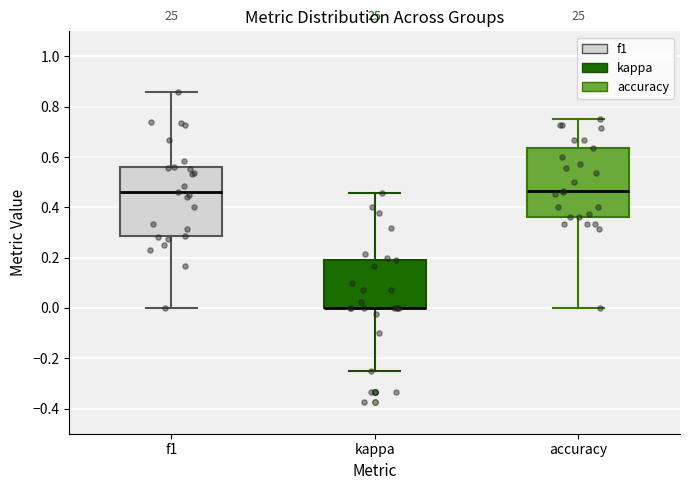

Where is the upper edge of the box for accuracy on the y-axis? The values are not printed on the chart, so give them approximately, as read against the axis.

0.64